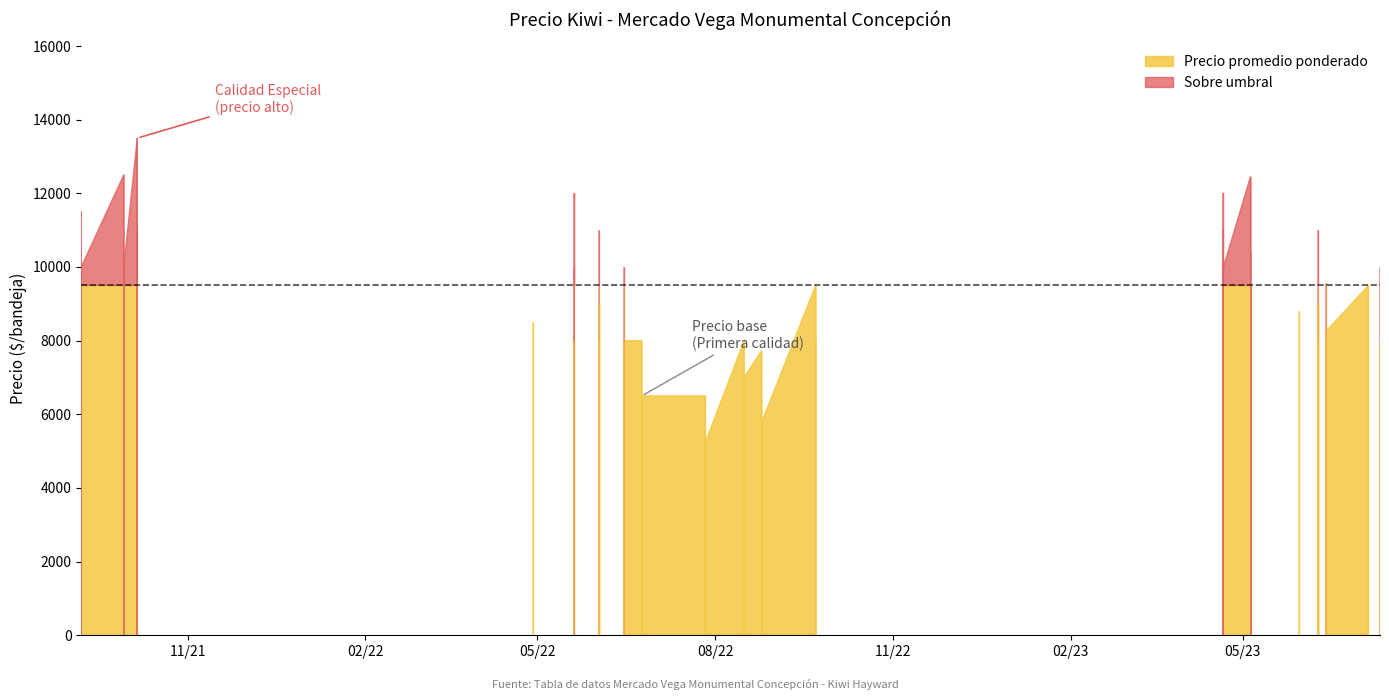

What is the smallest value displayed?

5000